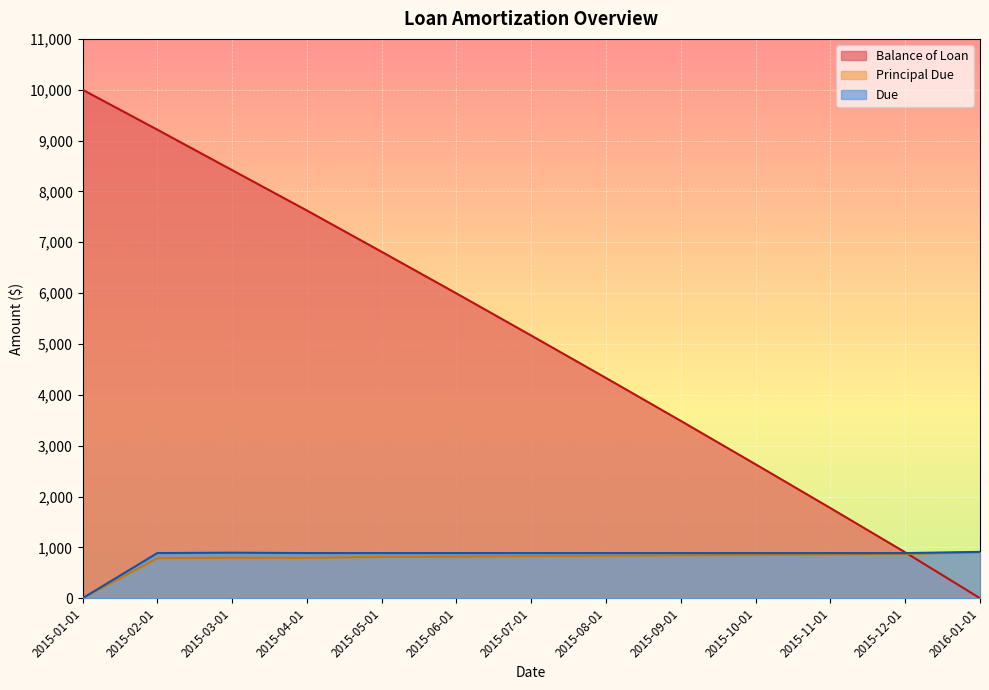

List the labels in order of Principal Due value, smallest first.

2015-01-01, 2015-02-01, 2015-04-01, 2015-03-01, 2015-05-01, 2015-06-01, 2015-07-01, 2015-08-01, 2015-09-01, 2015-10-01, 2015-11-01, 2015-12-01, 2016-01-01